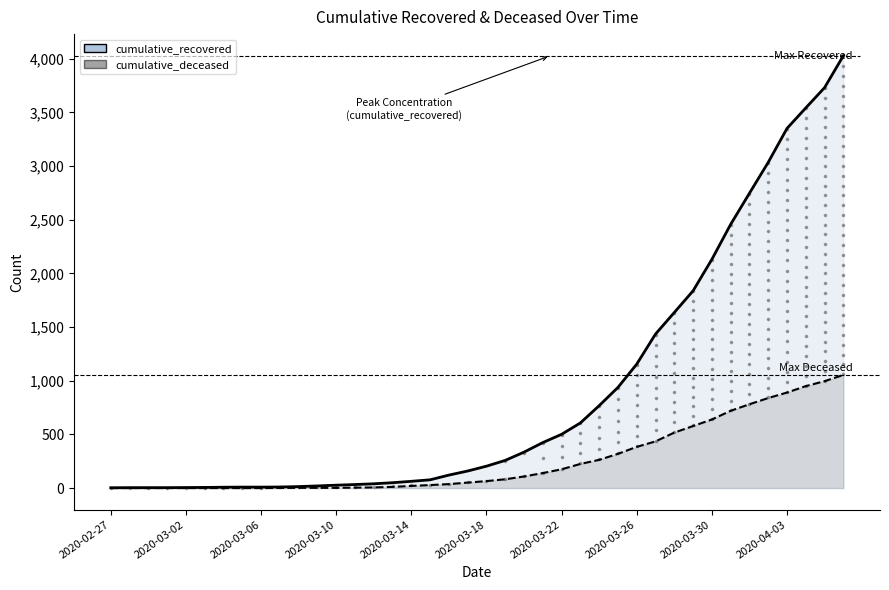

Which series reaches the minimum Y coordinate?

cumulative_deceased